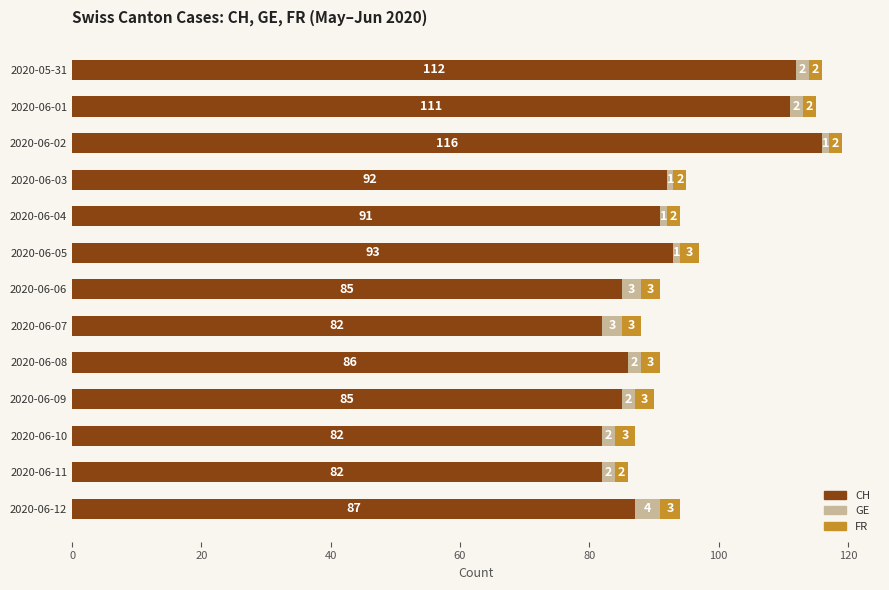

What is the total value across all series at 2020-06-07?

88